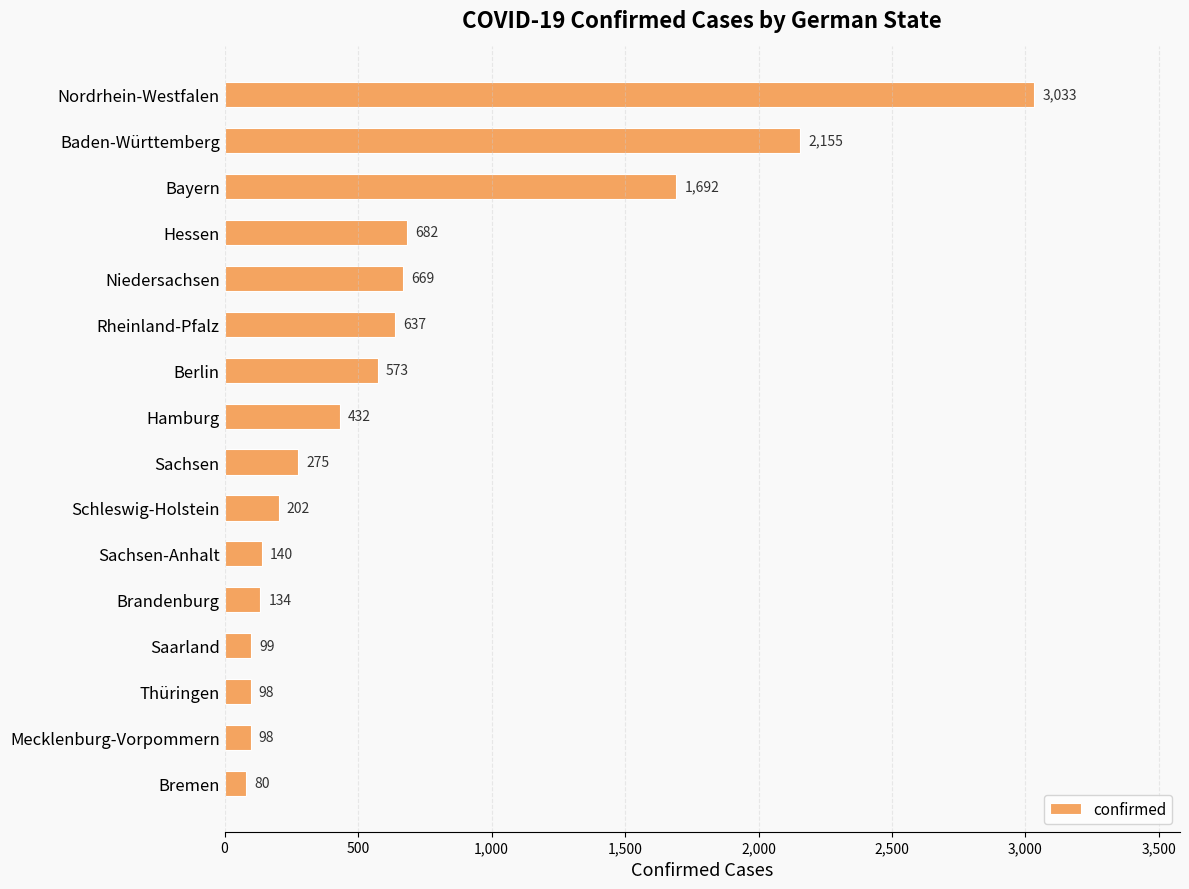

Reading top to bottom, list all the values displayed in this chart.

Nordrhein-Westfalen=3033	Baden-Württemberg=2155	Bayern=1692	Hessen=682	Niedersachsen=669	Rheinland-Pfalz=637	Berlin=573	Hamburg=432	Sachsen=275	Schleswig-Holstein=202	Sachsen-Anhalt=140	Brandenburg=134	Saarland=99	Thüringen=98	Mecklenburg-Vorpommern=98	Bremen=80